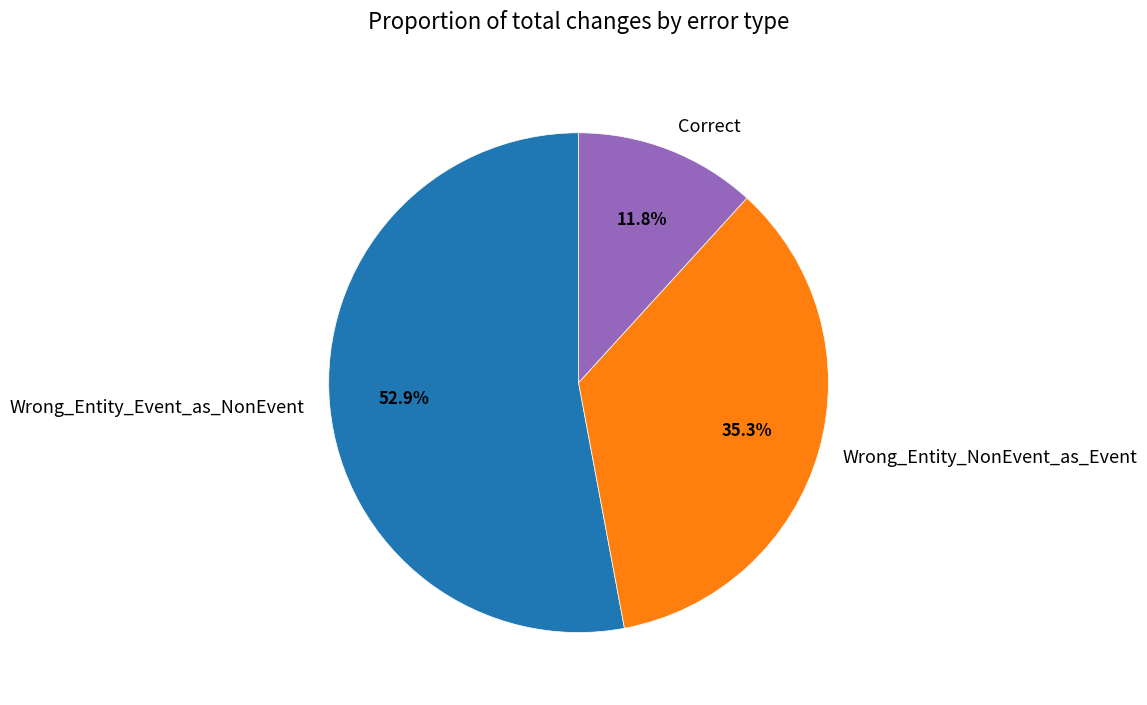

The Correct slice represents 1% of the pie. True or false?

False